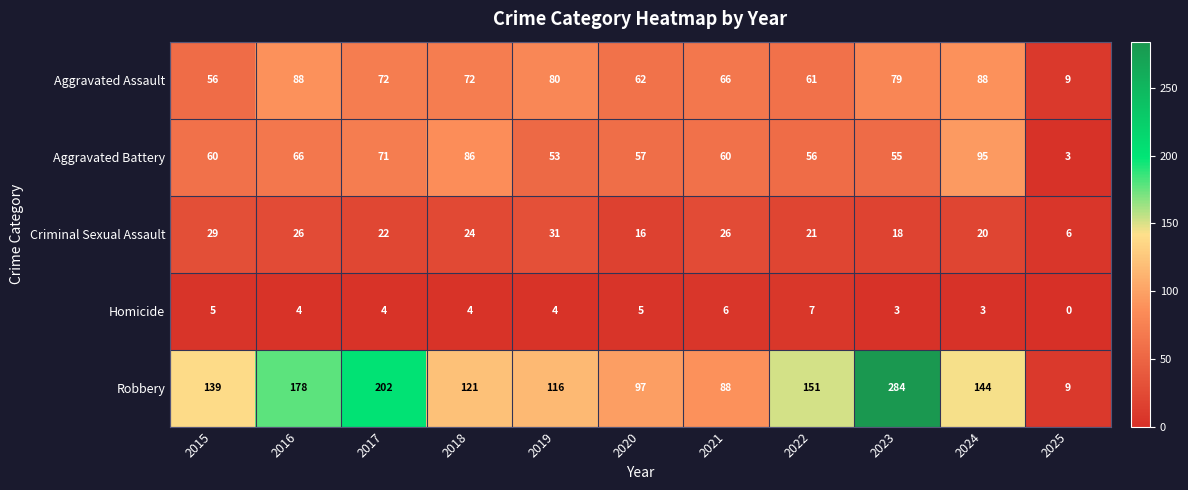

What is the sum of all Criminal Sexual Assault values?

239